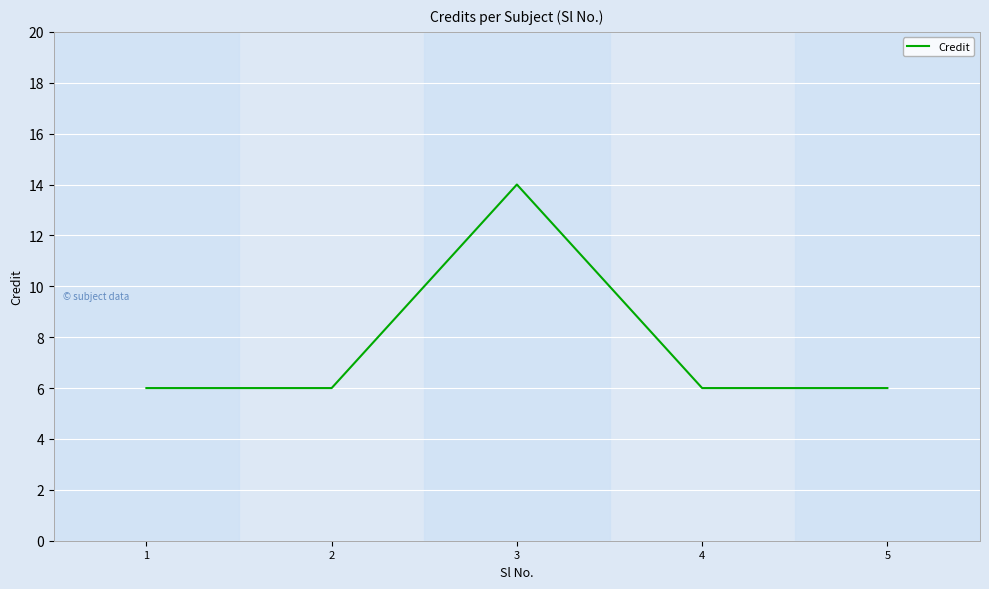

What is the difference between the maximum and minimum values?

8